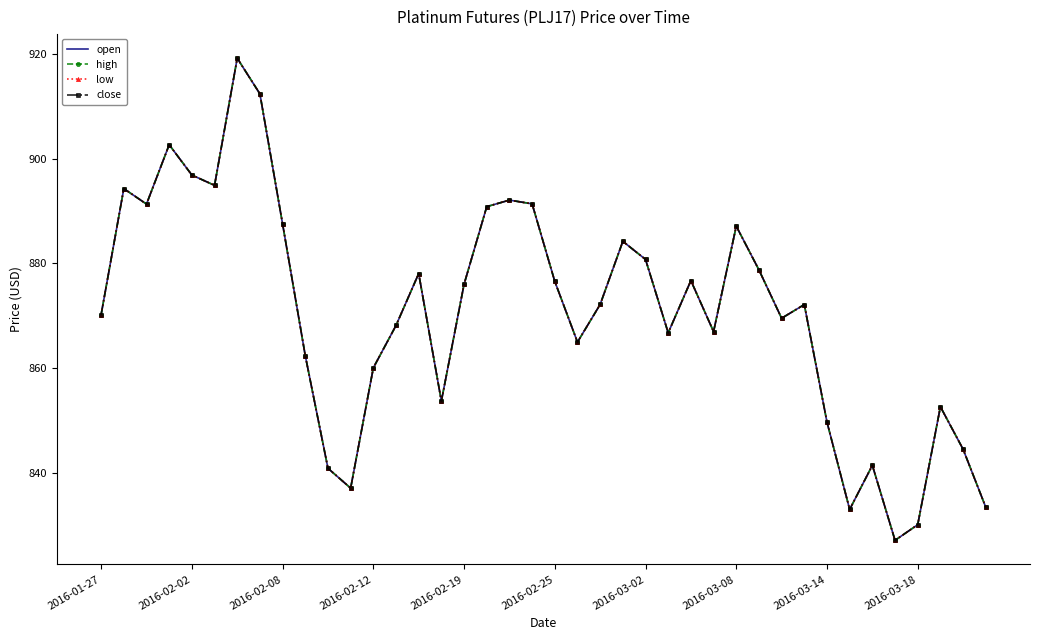

How many data points in low are above 872?

21